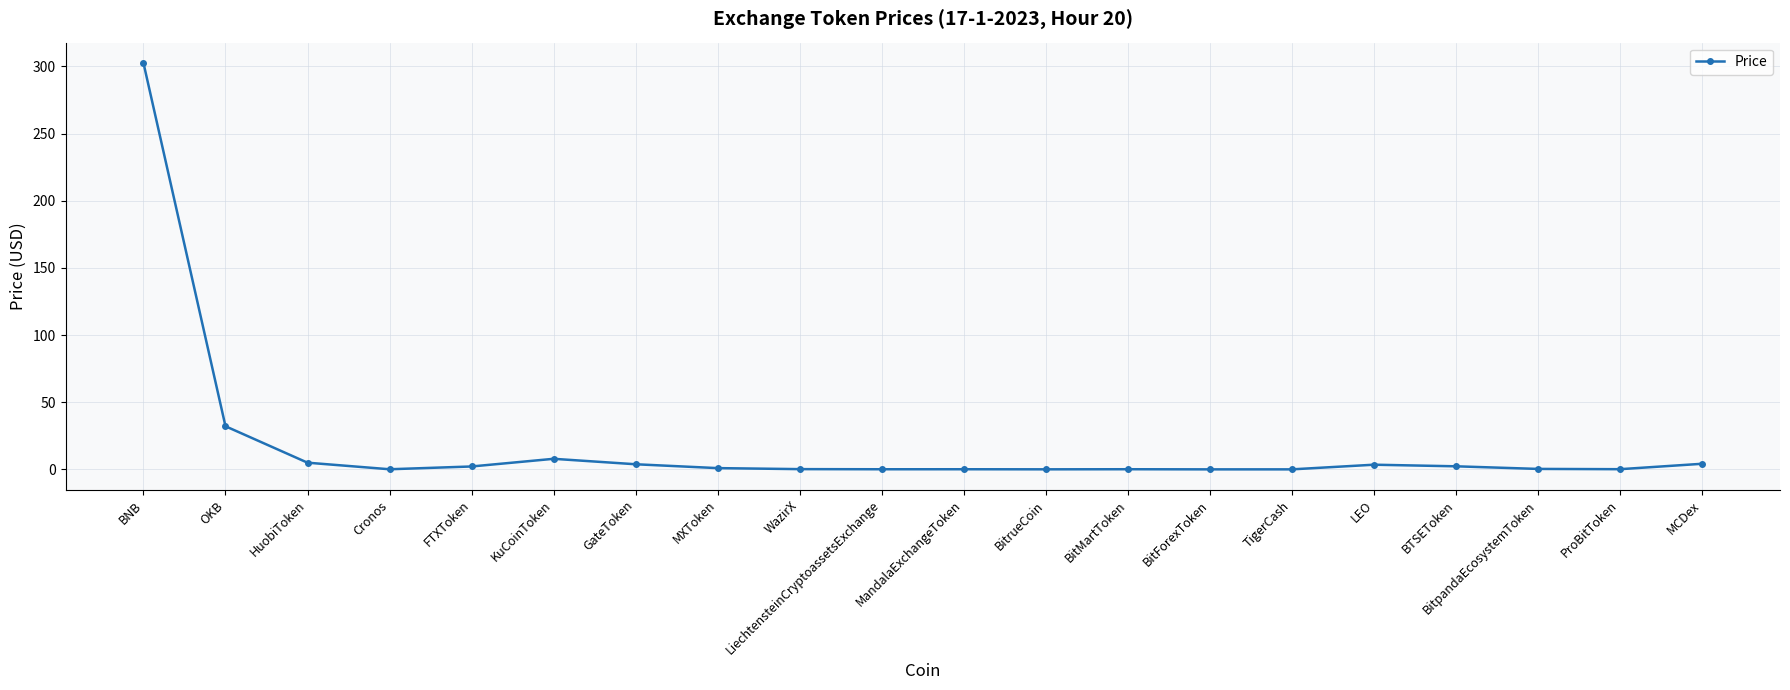

At which category does the chart reach its peak across all series?

BNB